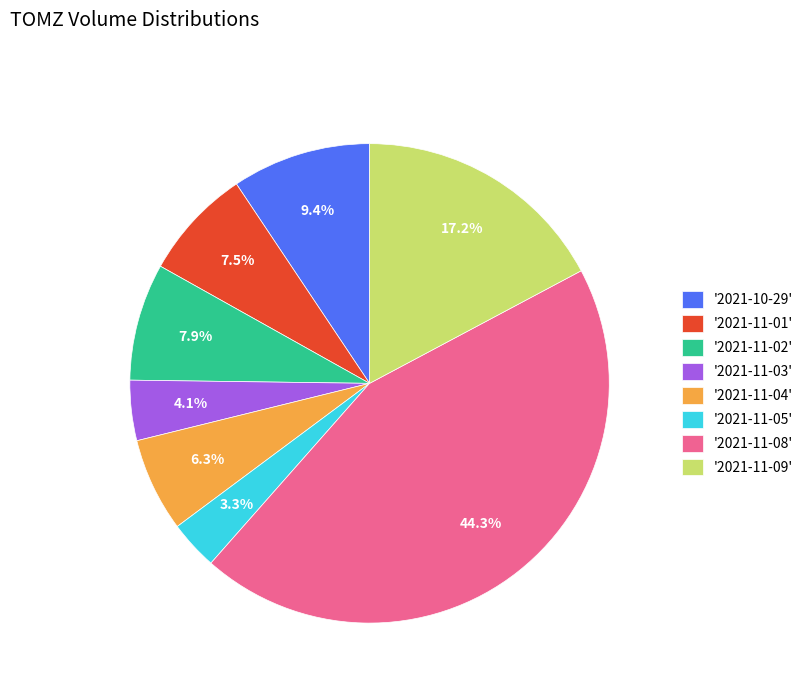

What portion of the pie excludes '2021-11-01'?

92.5%